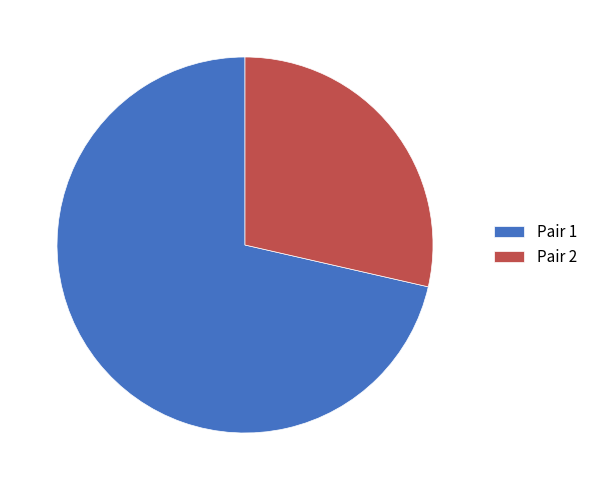

What is the largest slice in the pie chart?

Pair 1